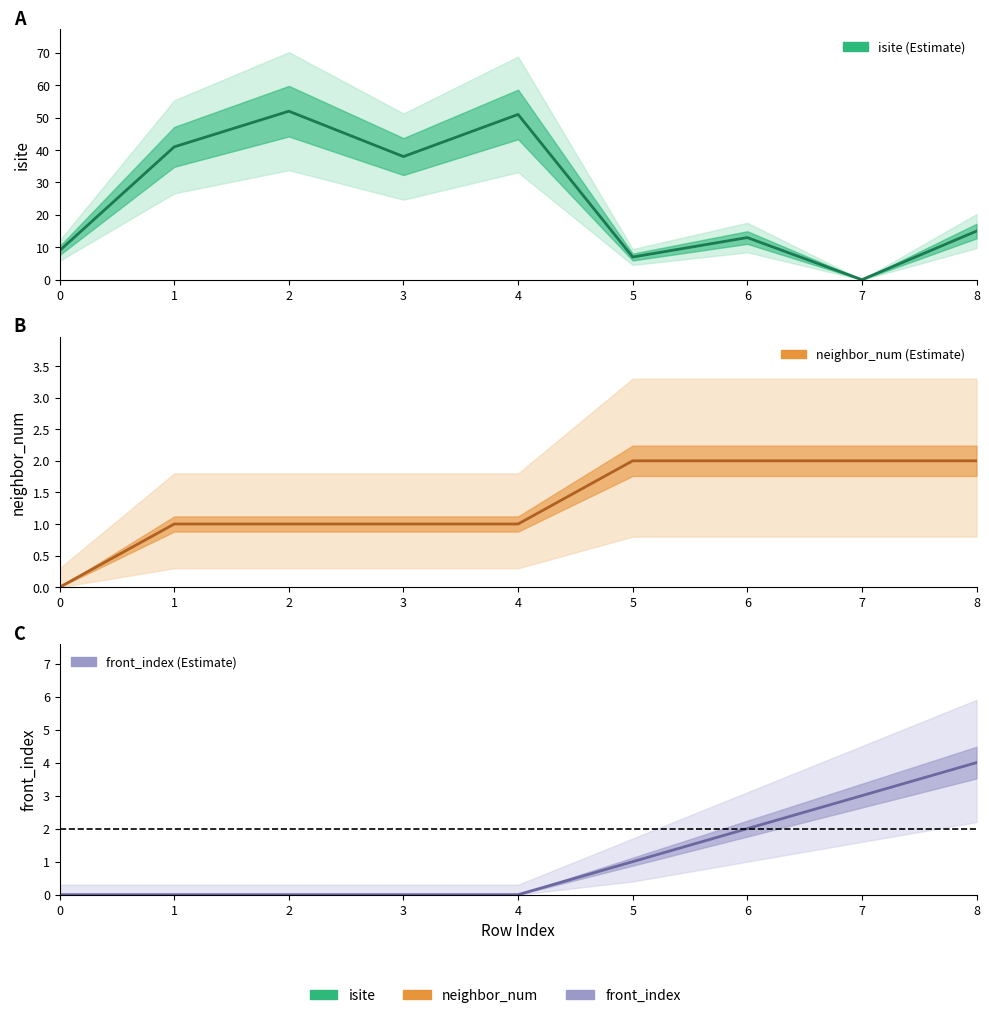

True or false: front_index and neighbor_num intersect in this chart.

False